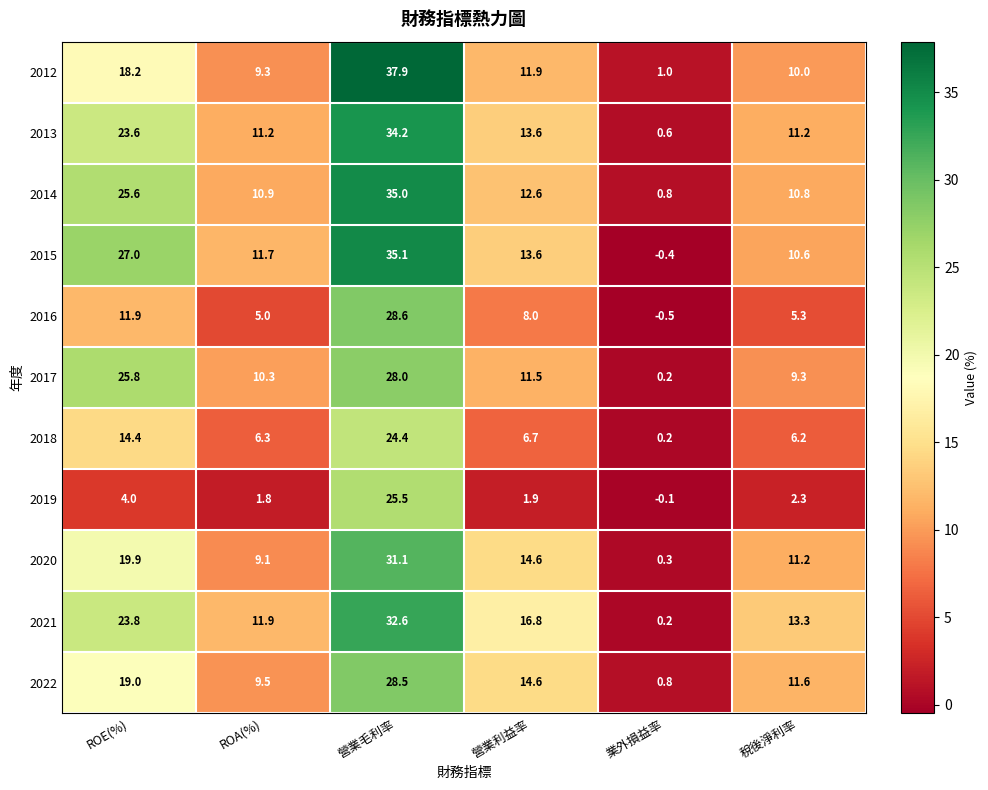

Read the 2013 value at 業外損益率.

0.6